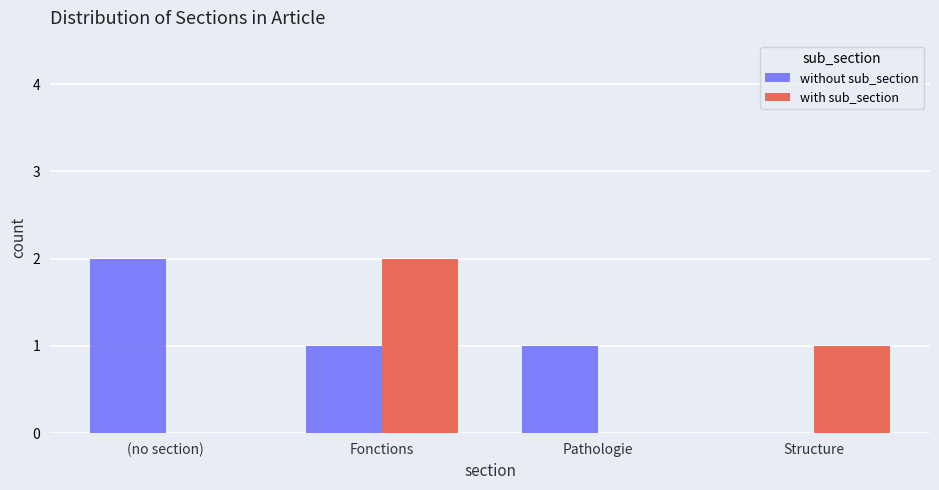

Between (no section) and Pathologie, which series saw the biggest shift?

without sub_section